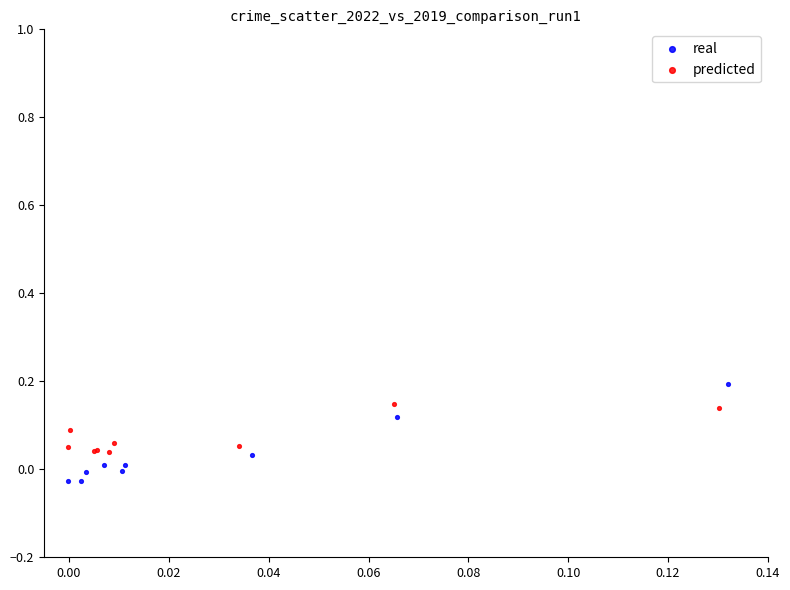

Which series has the largest Y range (max minus min)?

real